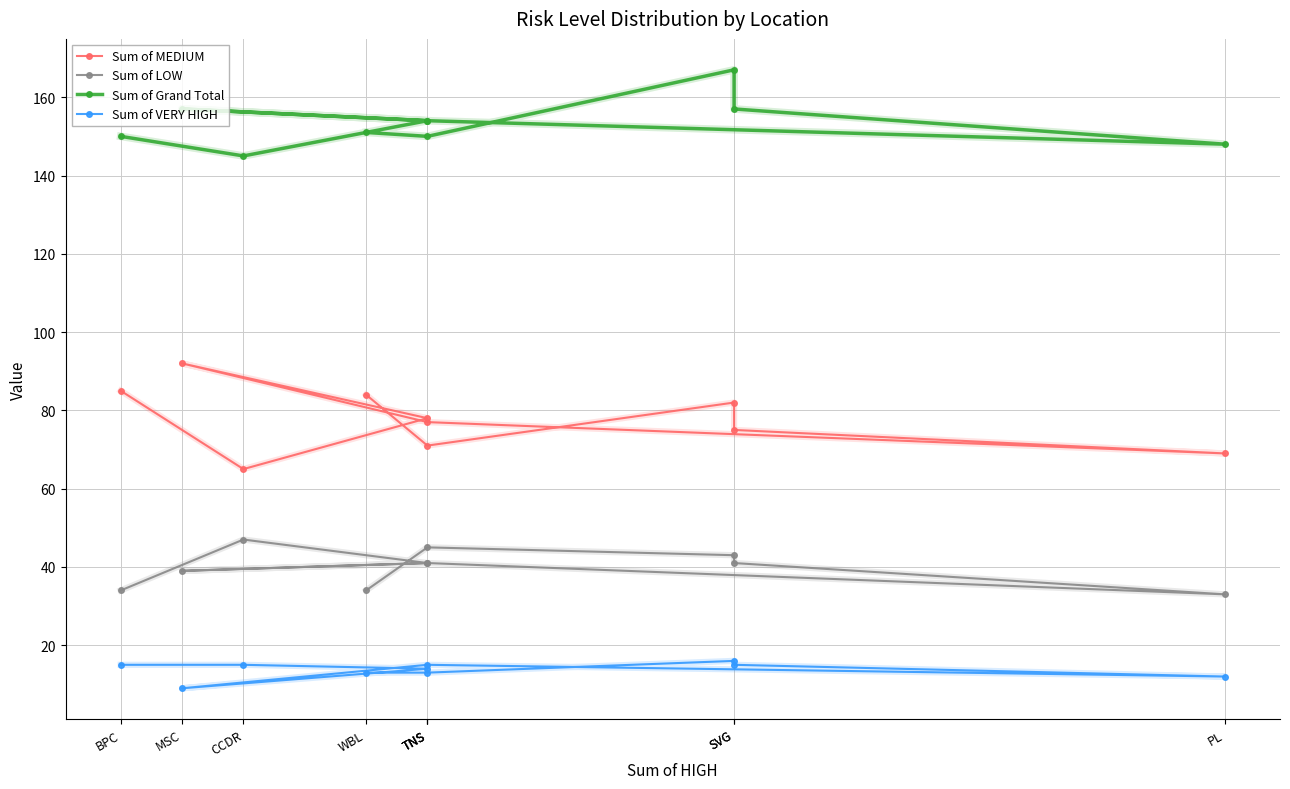

True or false: Sum of Grand Total and Sum of LOW intersect in this chart.

False